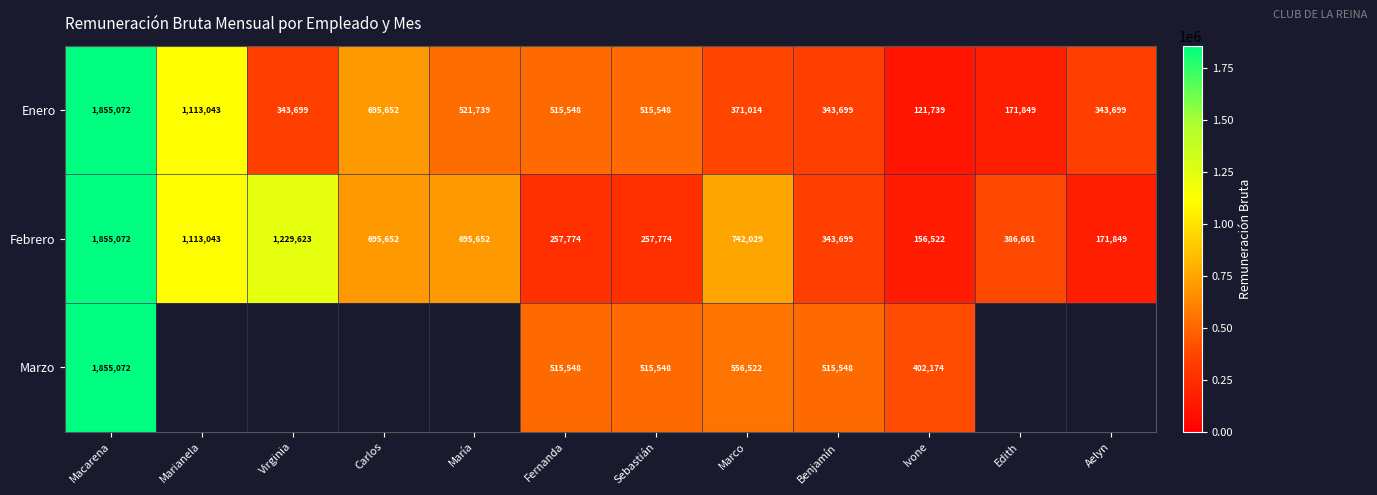

At which label does Febrero reach its minimum?

Ivone